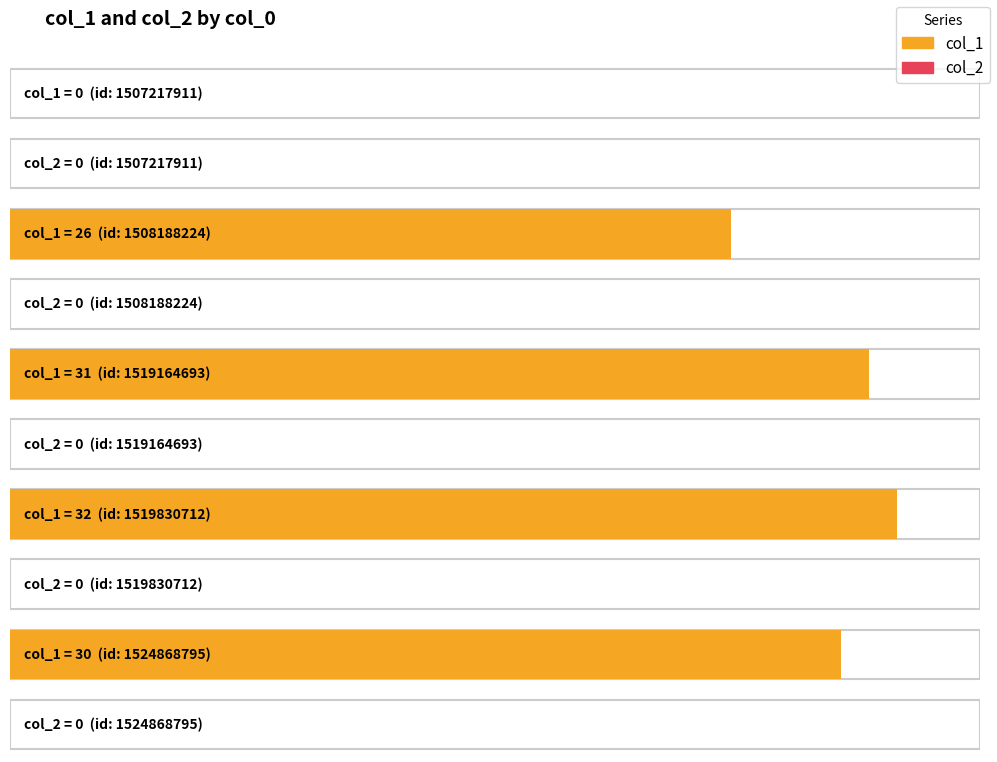

True or false: col_2 has a value of 0 at 1519164693.

True